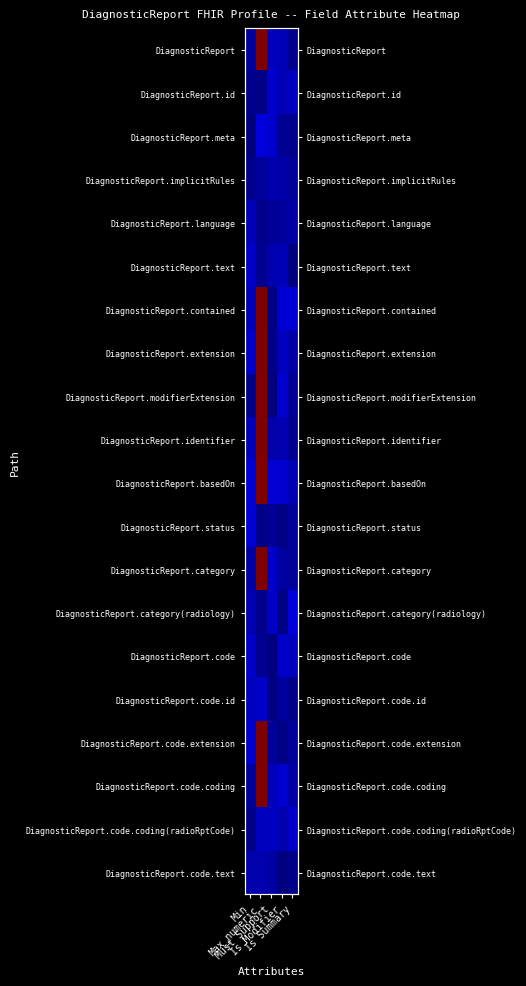

Which has a higher value, Must Support or Max_numeric?

Max_numeric